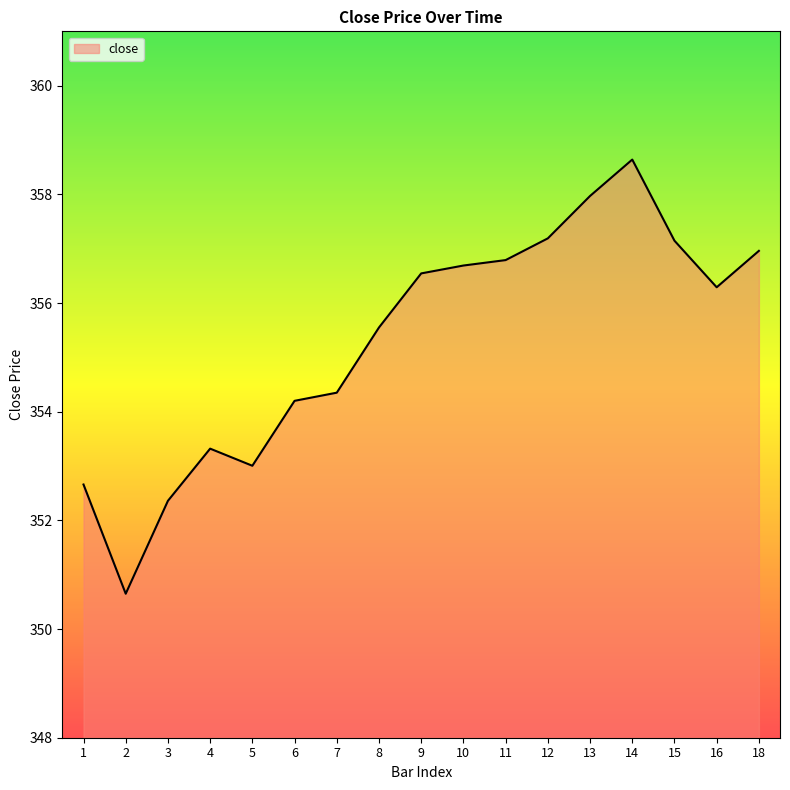

At which label is the value closest to 354?

6